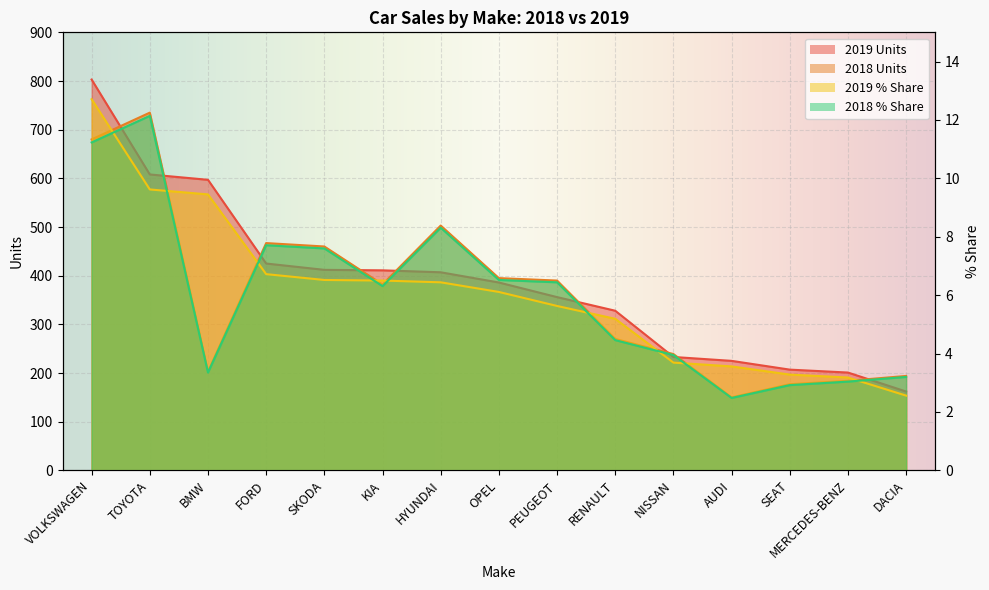

Reading left to right, transcribe all the data shown in this chart.

2019 Units: VOLKSWAGEN=803.0	TOYOTA=608.0	BMW=597.0	FORD=425.0	SKODA=412.0	KIA=411.0	HYUNDAI=407.0	OPEL=386.0	PEUGEOT=356.0	RENAULT=328.0	NISSAN=233.0	AUDI=225.0	SEAT=207.0	MERCEDES-BENZ=201.0	DACIA=162.0
2018 Units: VOLKSWAGEN=680.0	TOYOTA=735.0	BMW=203.0	FORD=467.0	SKODA=460.0	KIA=382.0	HYUNDAI=503.0	OPEL=395.0	PEUGEOT=390.0	RENAULT=270.0	NISSAN=239.0	AUDI=150.0	SEAT=177.0	MERCEDES-BENZ=184.0	DACIA=194.0
2019 % Share: VOLKSWAGEN=12.7	TOYOTA=9.6	BMW=9.4	FORD=6.7	SKODA=6.5	KIA=6.5	HYUNDAI=6.4	OPEL=6.1	PEUGEOT=5.6	RENAULT=5.2	NISSAN=3.7	AUDI=3.6	SEAT=3.3	MERCEDES-BENZ=3.2	DACIA=2.6
2018 % Share: VOLKSWAGEN=11.2	TOYOTA=12.1	BMW=3.4	FORD=7.7	SKODA=7.6	KIA=6.3	HYUNDAI=8.3	OPEL=6.5	PEUGEOT=6.4	RENAULT=4.5	NISSAN=4.0	AUDI=2.5	SEAT=2.9	MERCEDES-BENZ=3.0	DACIA=3.2